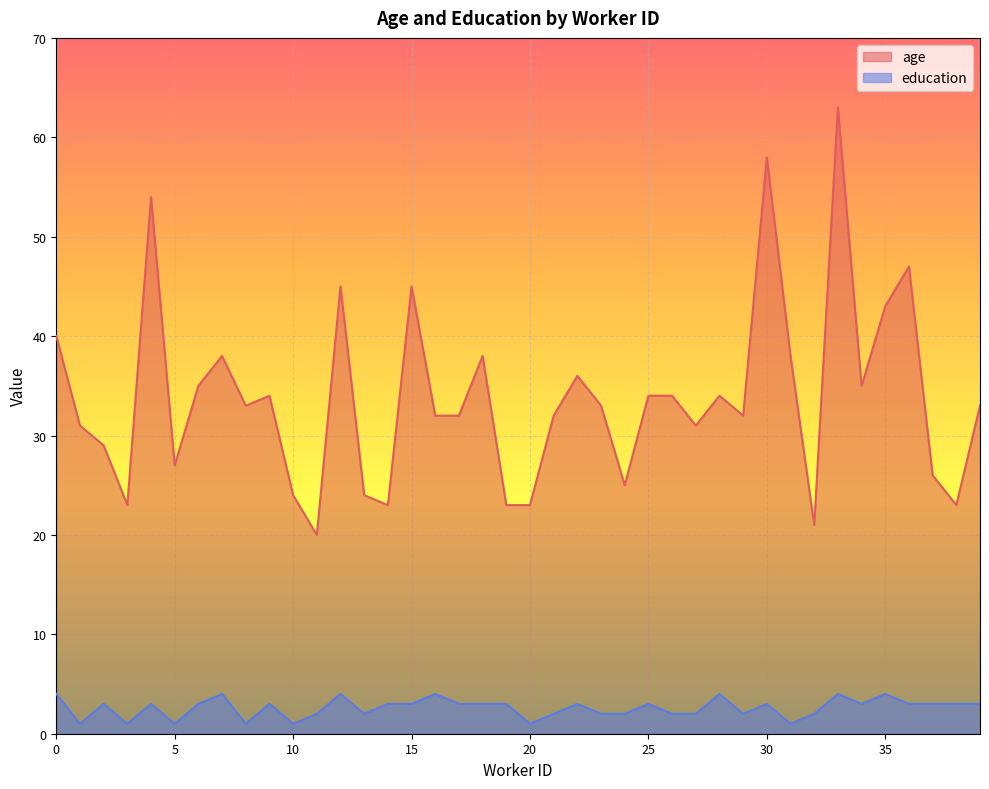

True or false: education and age cross at least once.

False